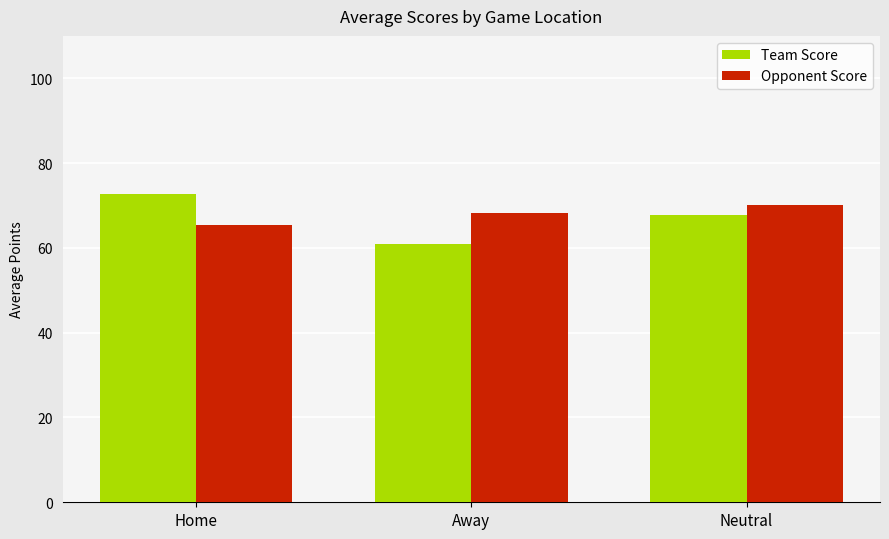

At Away, list the series in order from smallest to largest.

Team Score, Opponent Score